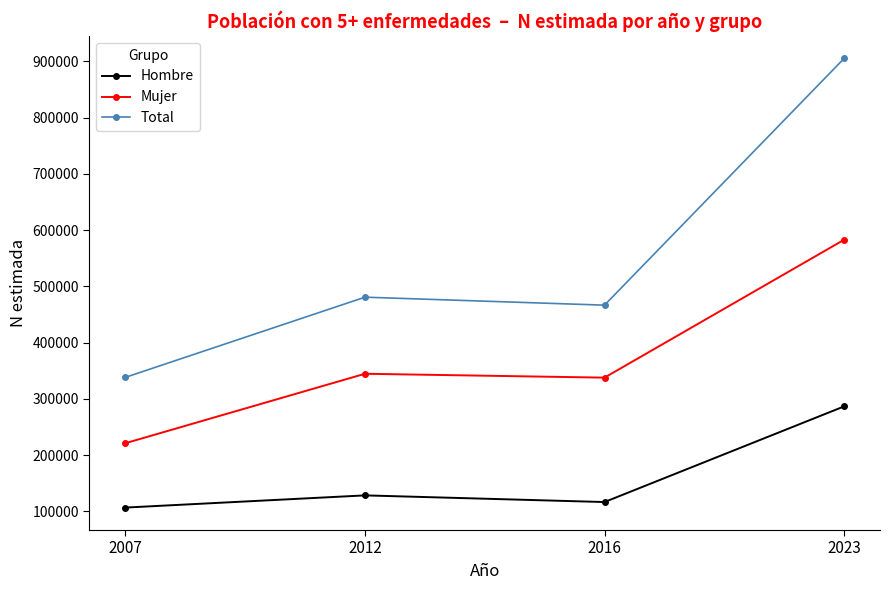

The value of Hombre at 2023 is 286704. True or false?

True